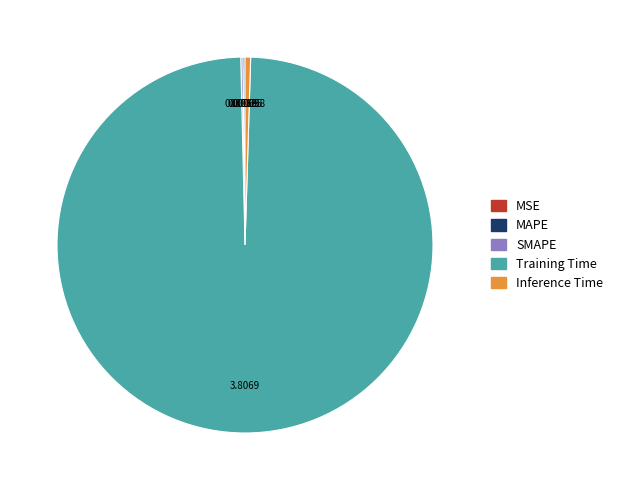

Which category has the biggest portion of the pie?

Training Time